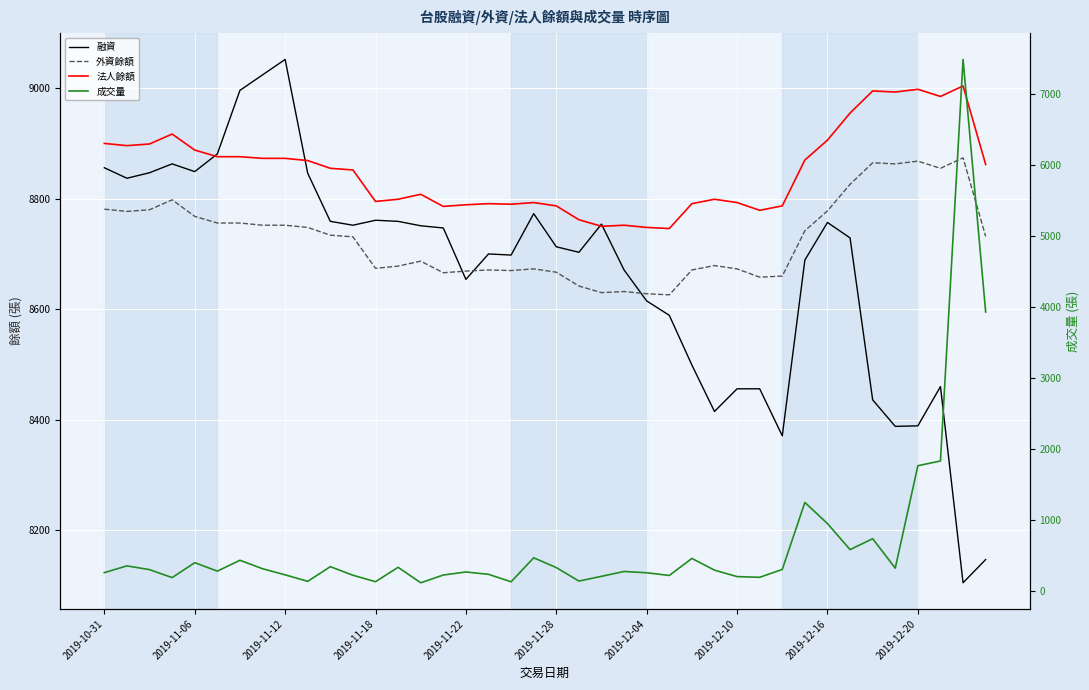

How many interior local peaks does the 外資餘額 series have?

9